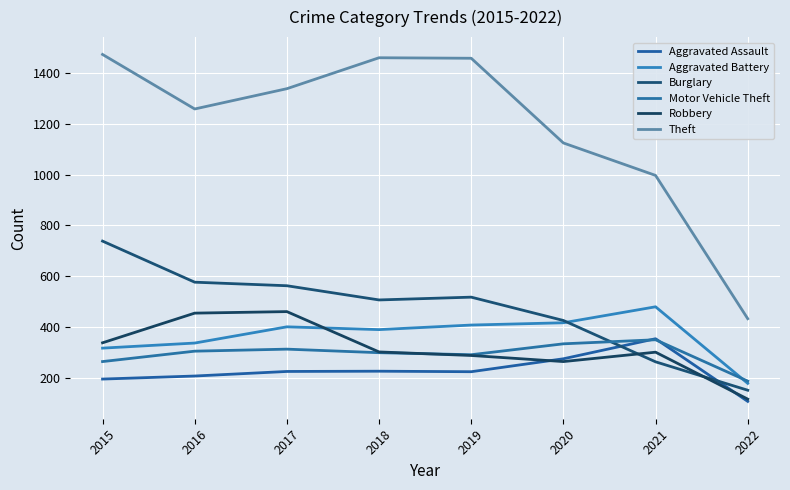

How many lines are shown in the chart?

6